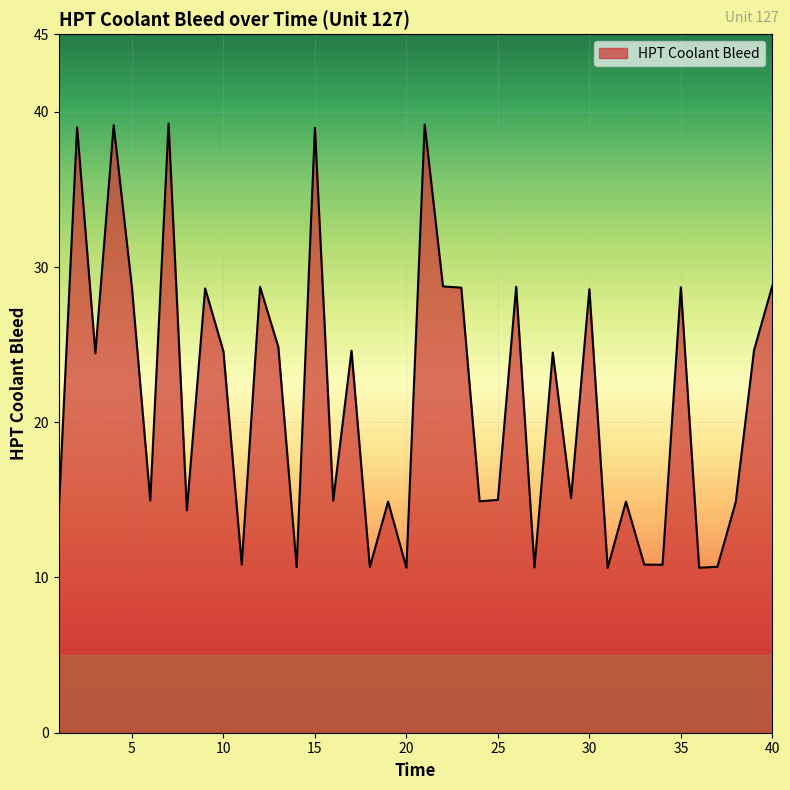

Count the number of categories in the chart.

40